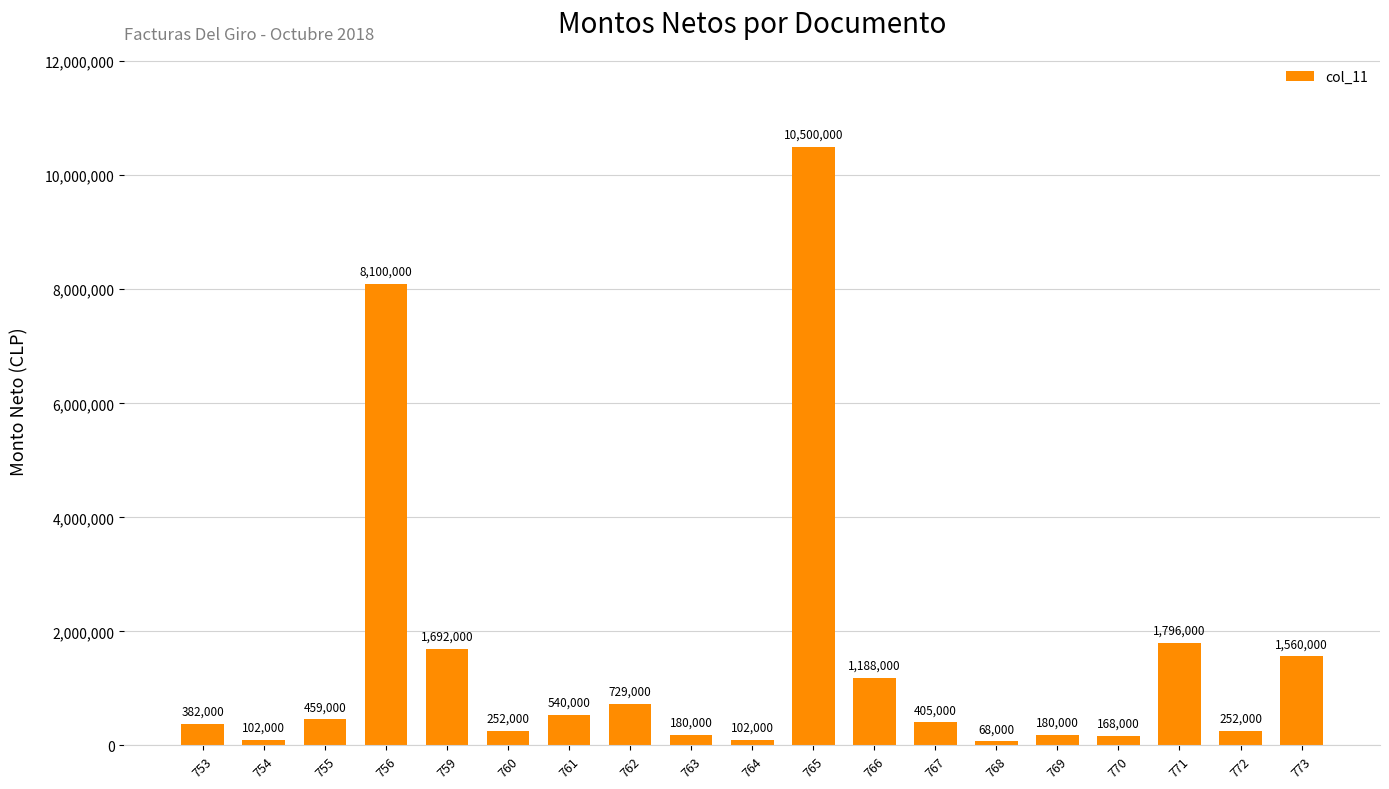

Which label corresponds to the smallest value in the chart?

768